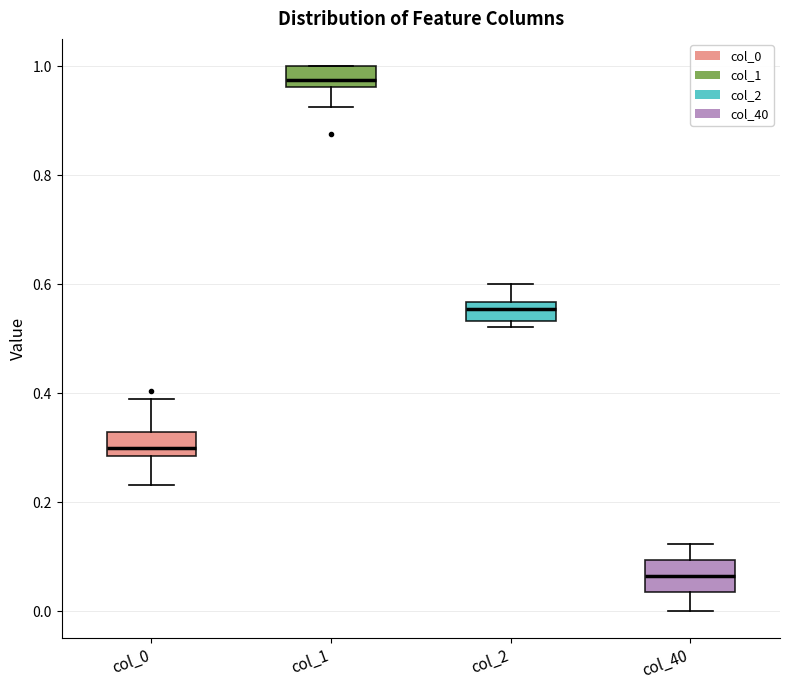

Reading left to right, read every box against the y-axis: the position of its median line, the range the box covers, and the ends of its whiskers. The values are not printed on the chart, so give them approximately, as read against the axis.

col_0: median 0.30, box 0.28 to 0.32, whiskers 0.24 to 0.38
col_1: median 0.98, box 0.96 to 1.00, whiskers 0.92 to 1.00
col_2: median 0.56 (just below the box's upper edge), box 0.54 to 0.56, whiskers 0.52 to 0.60
col_40: median 0.06, box 0.04 to 0.10, whiskers 0.00 to 0.12